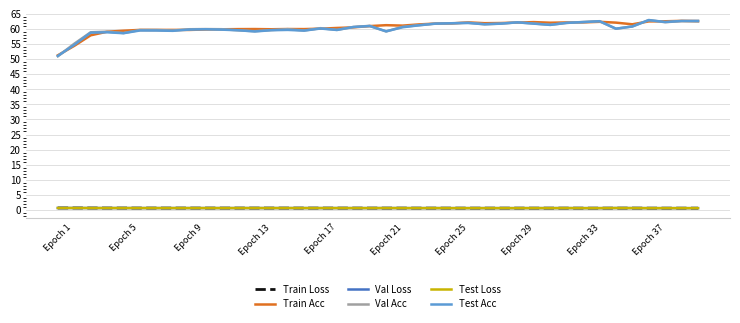

What is the greatest value displayed?

62.9